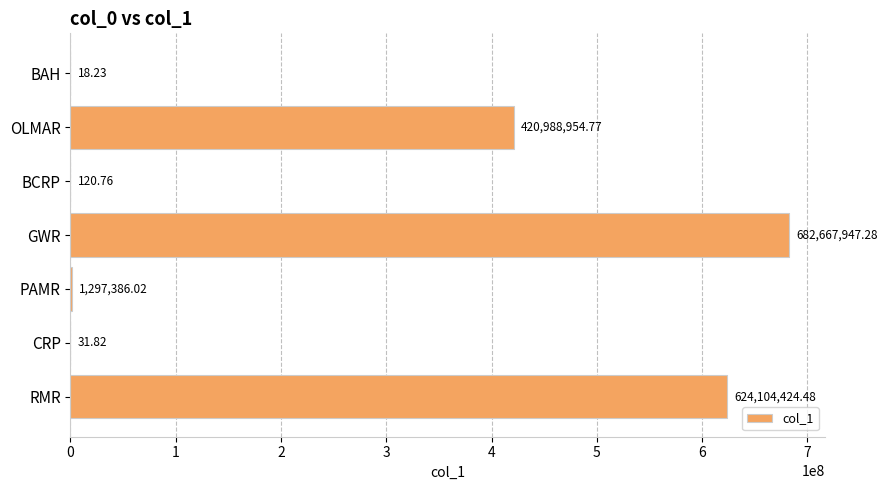

How many data points does each series have?

7